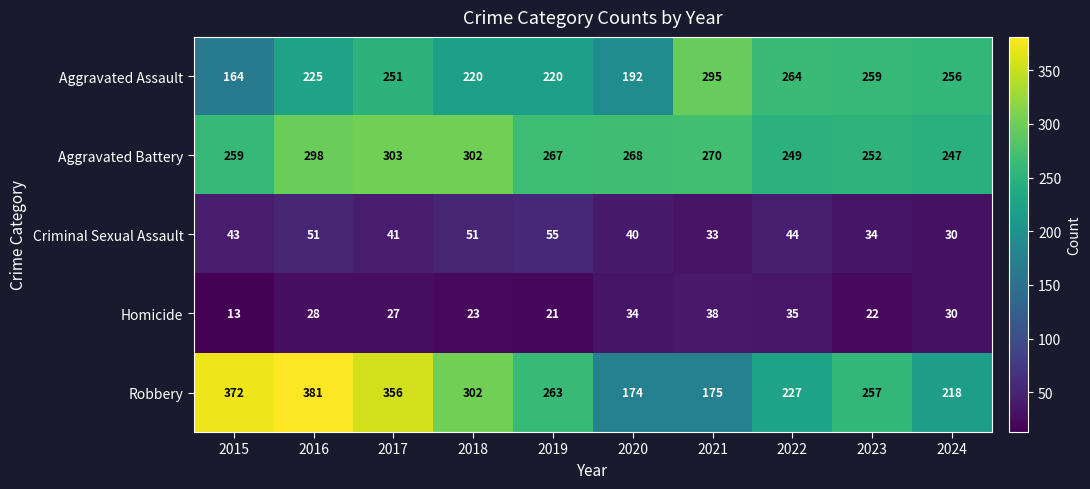

At which category is the sum across all series the highest?

2016